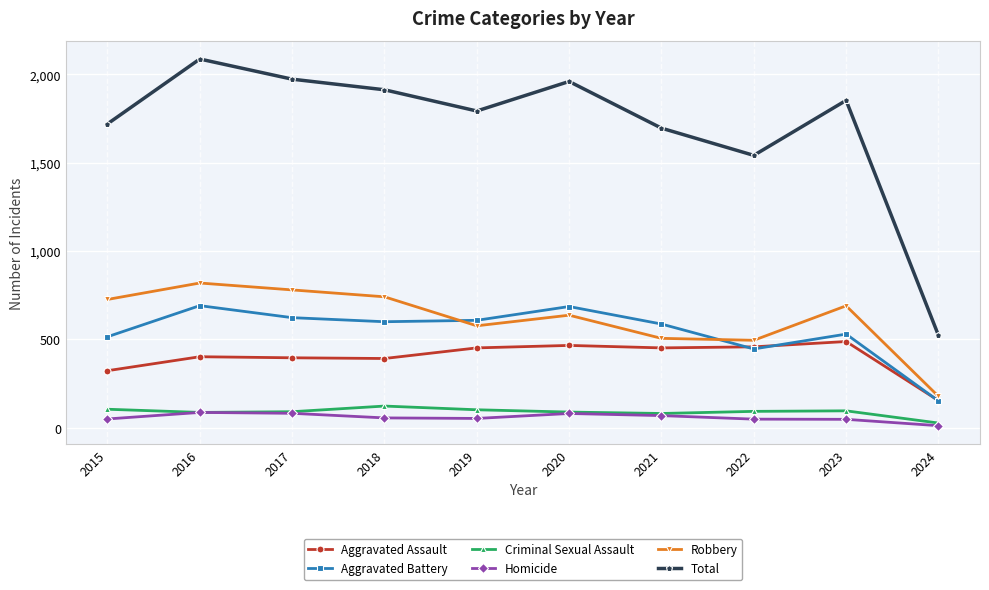

True or false: Aggravated Assault and Homicide intersect in this chart.

False